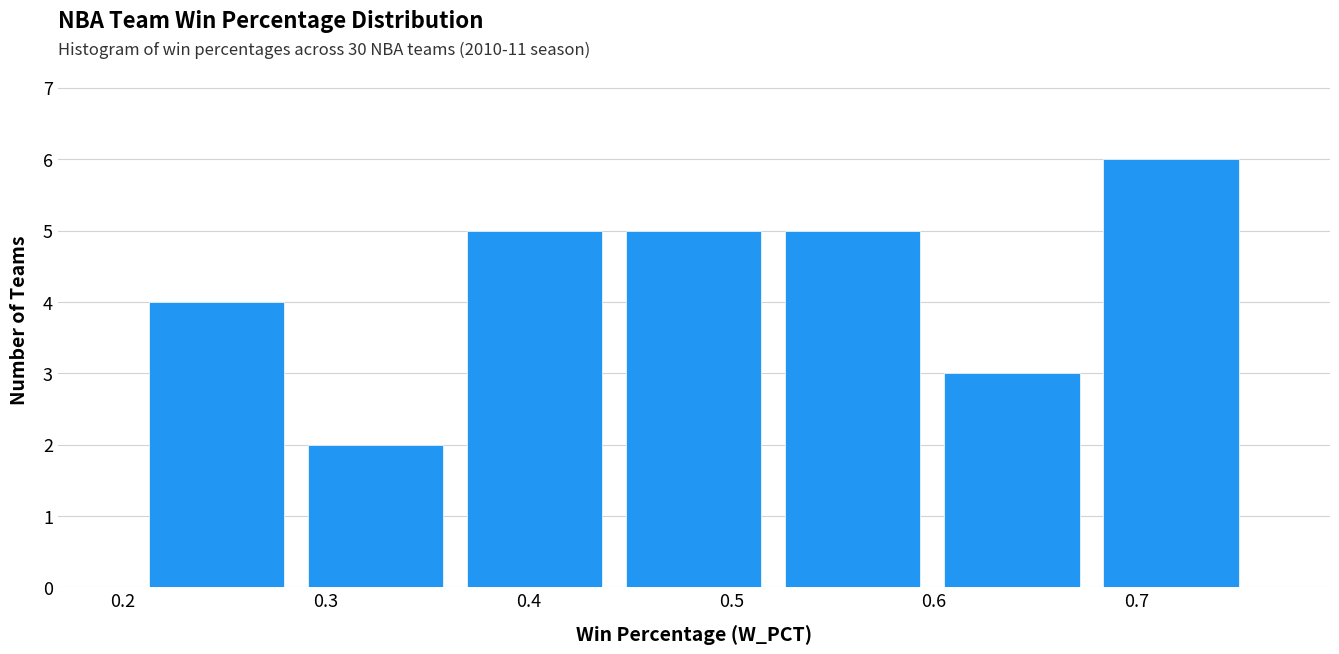

Which range on the x-axis has the tallest bar?

0.68 to 0.76